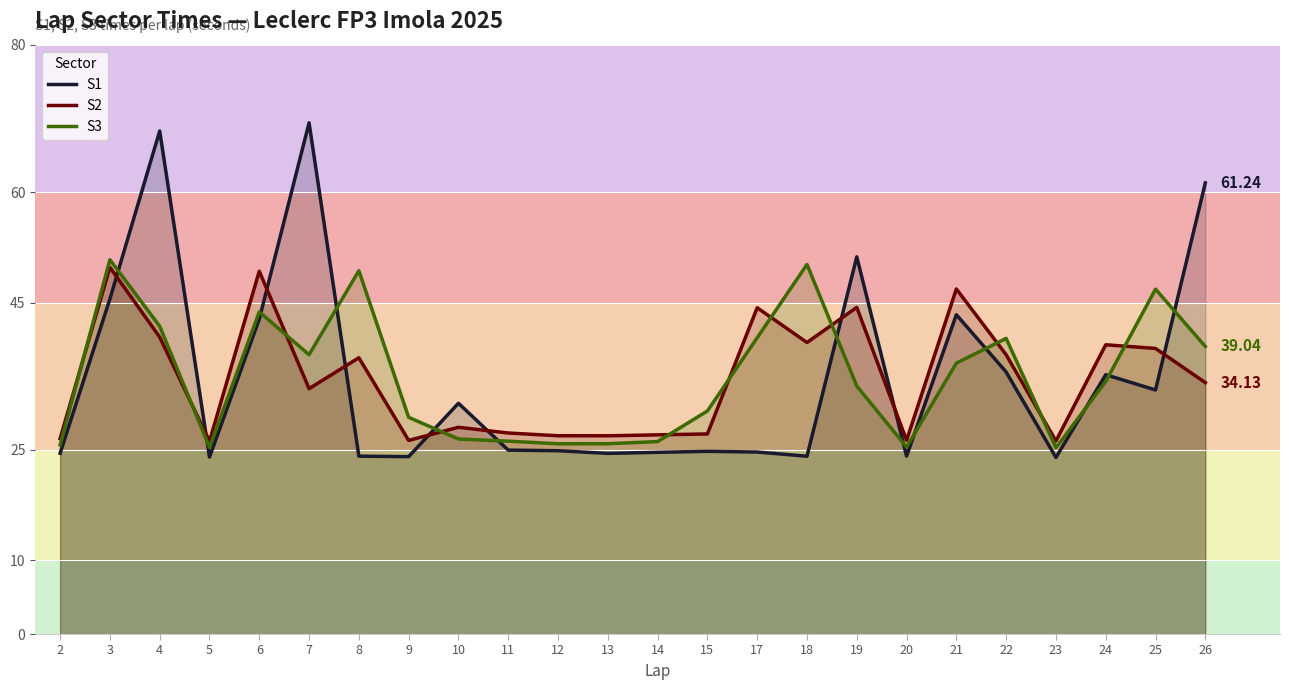

Reading left to right, what are all the values shown in this chart?

S1: 24.5	45.5	68.3	24.0	42.8	69.4	24.1	24.1	31.3	25.0	24.9	24.5	24.7	24.8	24.7	24.1	51.2	24.2	43.3	35.6	24.0	35.2	33.1	61.2
S2: 26.5	49.8	40.3	26.2	49.2	33.3	37.5	26.3	28.1	27.3	26.9	26.9	27.0	27.2	44.3	39.6	44.3	26.3	46.8	37.9	26.2	39.3	38.8	34.1
S3: 25.7	50.8	41.8	25.3	43.7	37.9	49.3	29.4	26.5	26.2	25.8	25.8	26.1	30.3	40.2	50.2	33.7	25.4	36.8	40.1	25.3	34.3	46.8	39.0